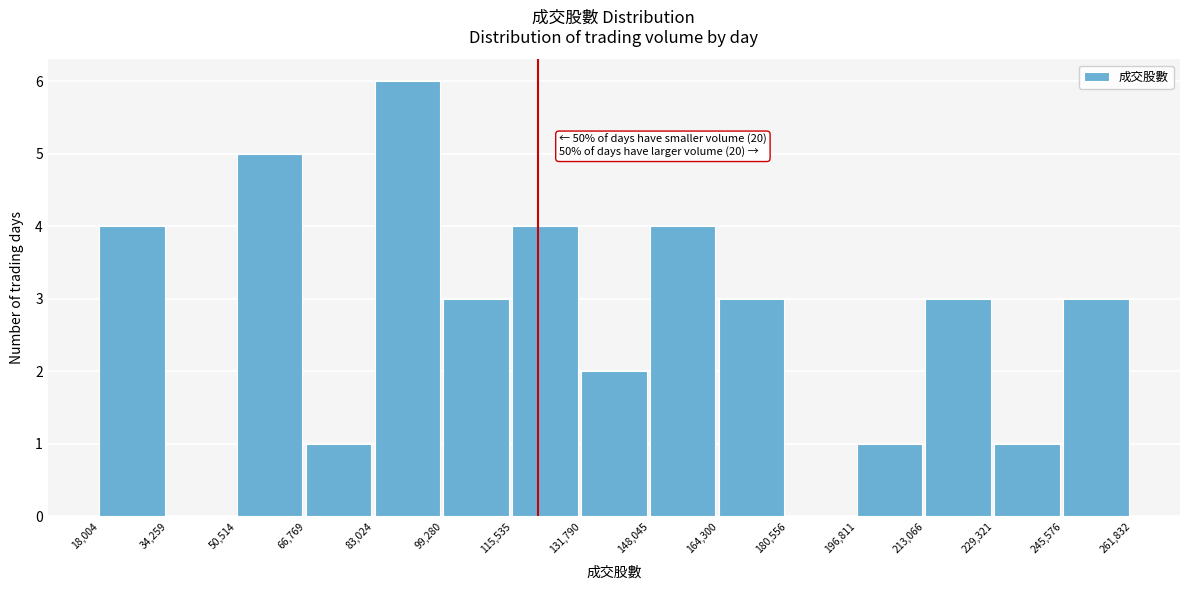

Over which range of the x-axis is the bar tallest?

83,024 to 99,280